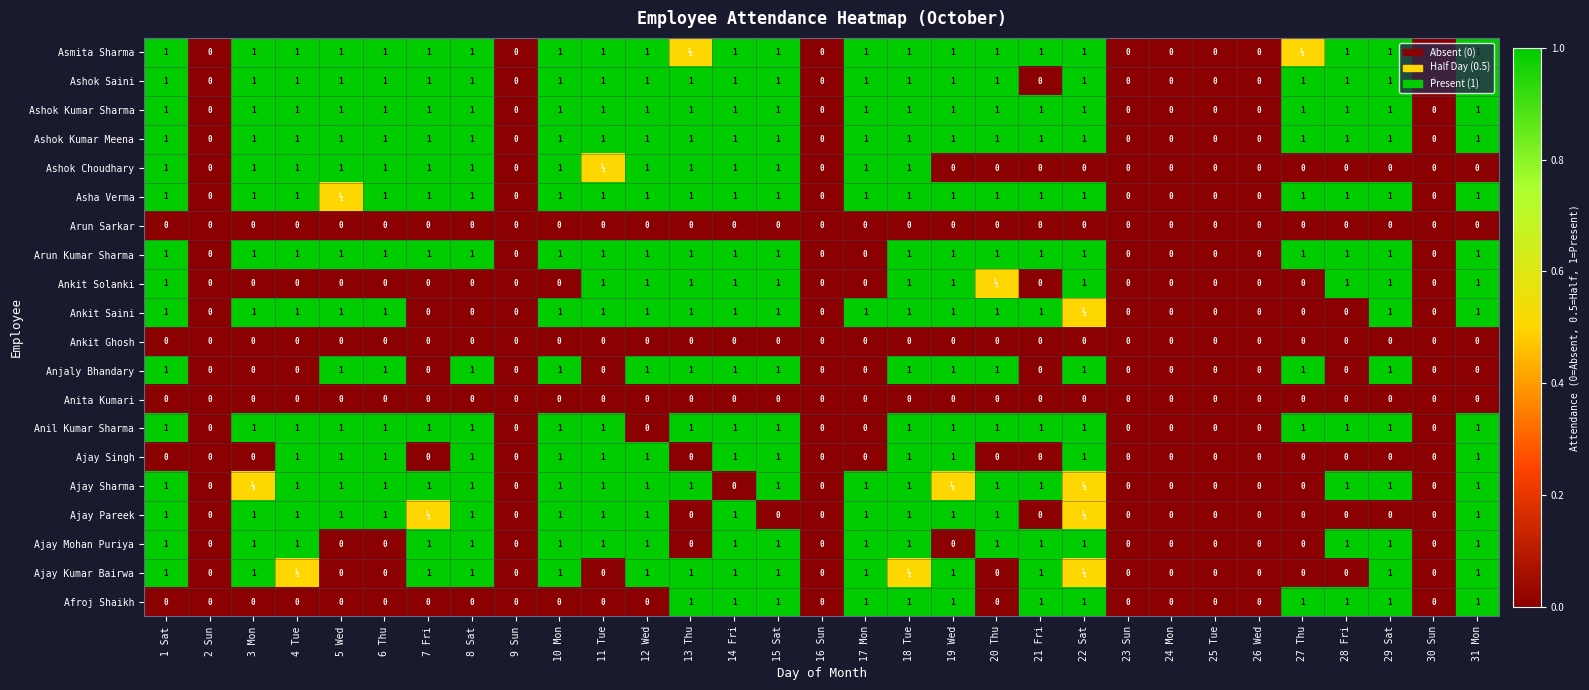

The value of Ajay Mohan Puriya at 23 Sun is 0.6. True or false?

False